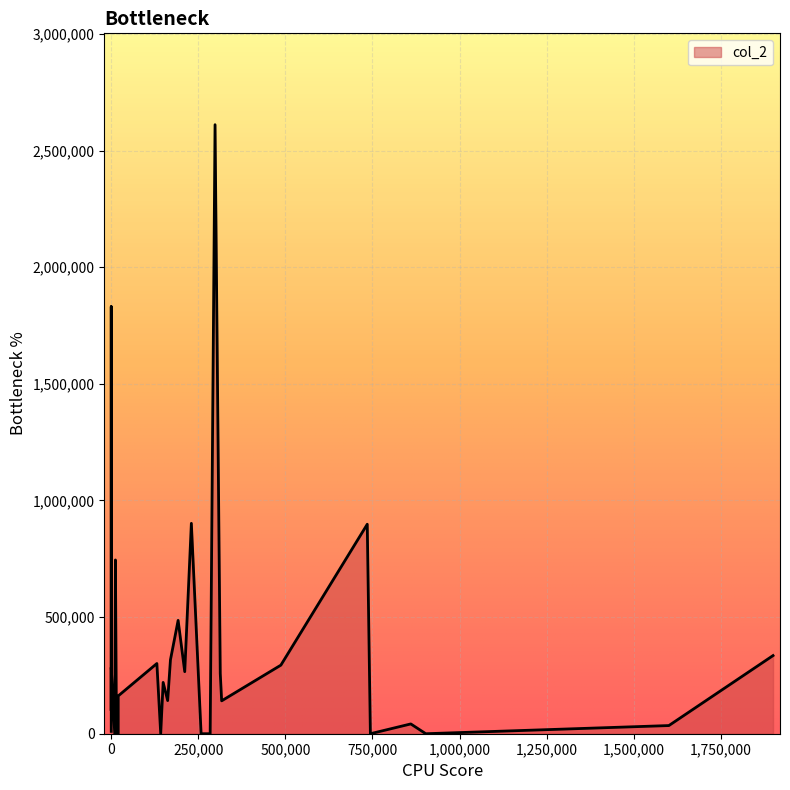

The value at 744000 is 1364607. True or false?

False